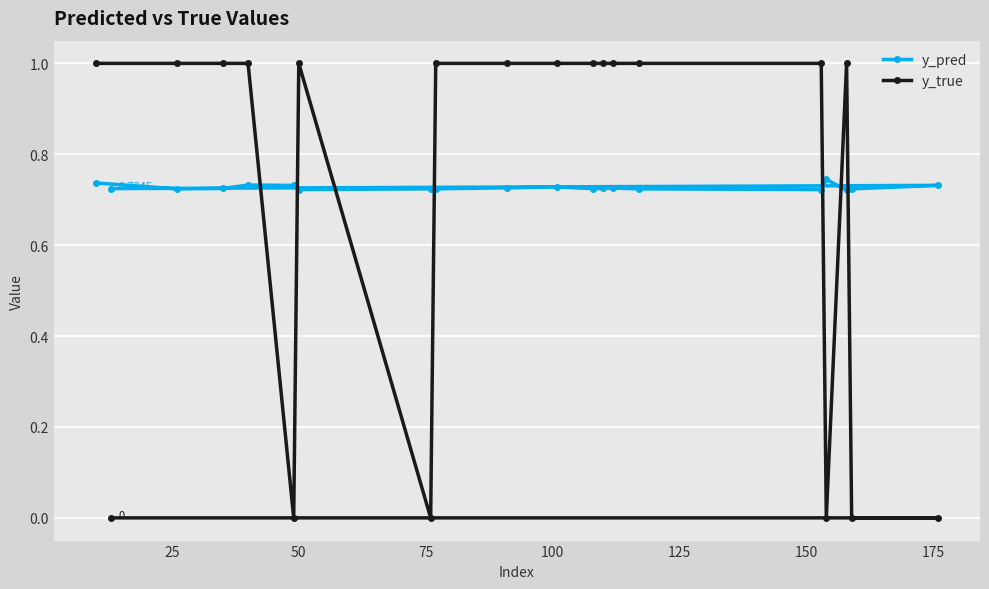

Which series has the widest spread of values?

y_true